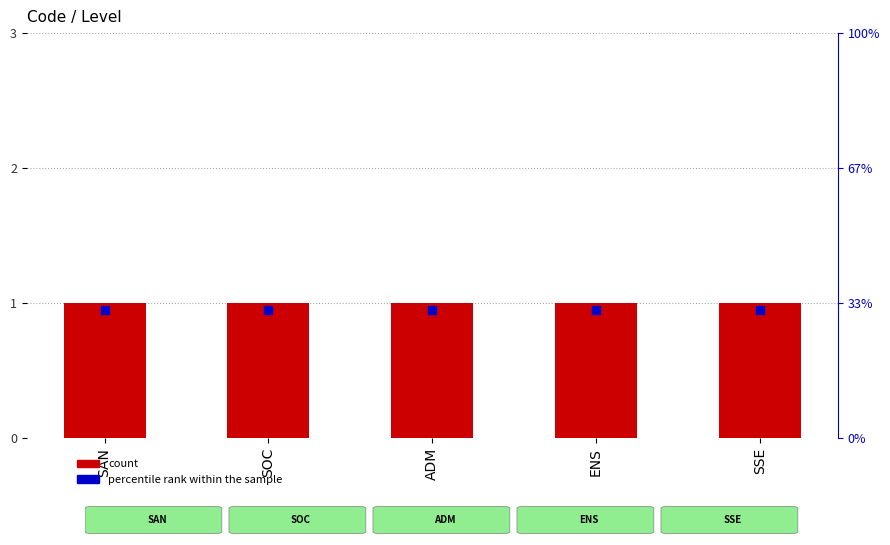

At which category is the sum across all series the highest?

SAN